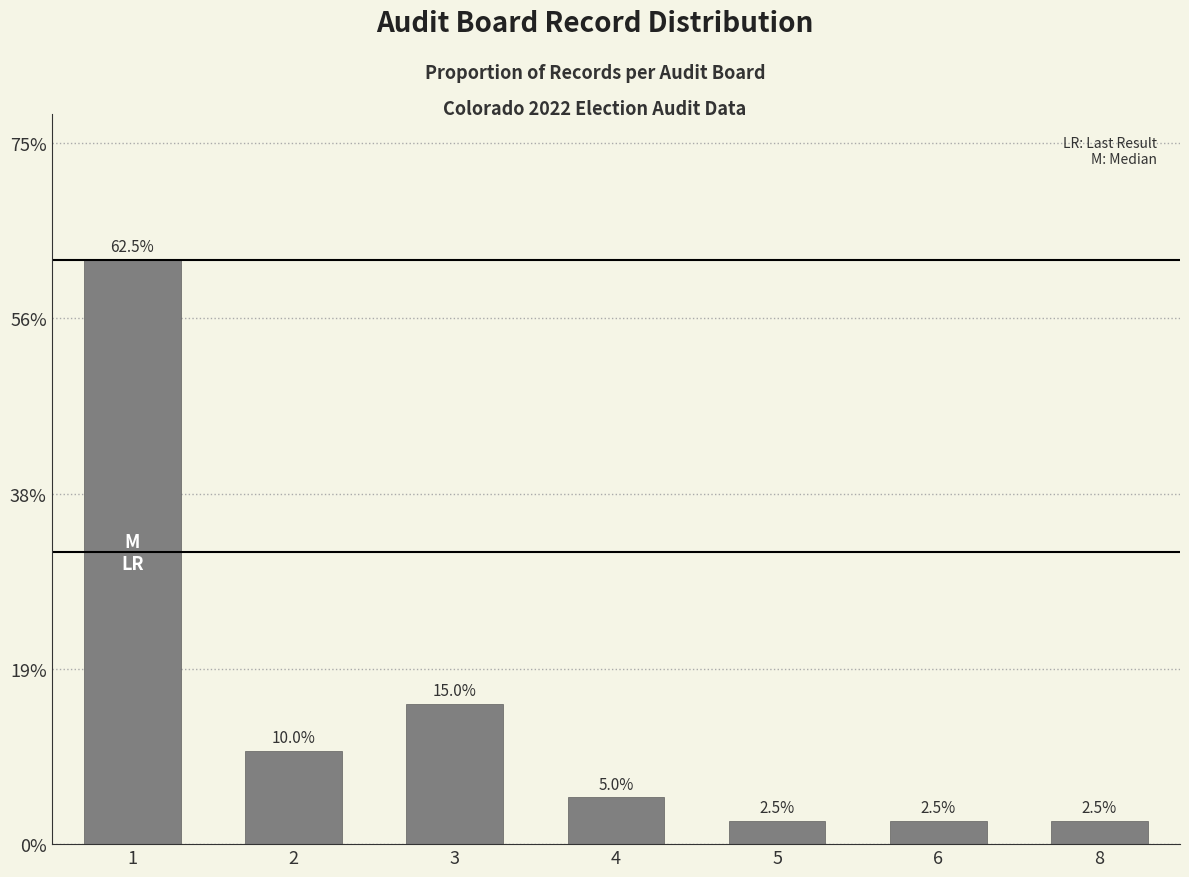

List the labels in order of value, largest first.

1, 3, 2, 4, 5, 6, 8